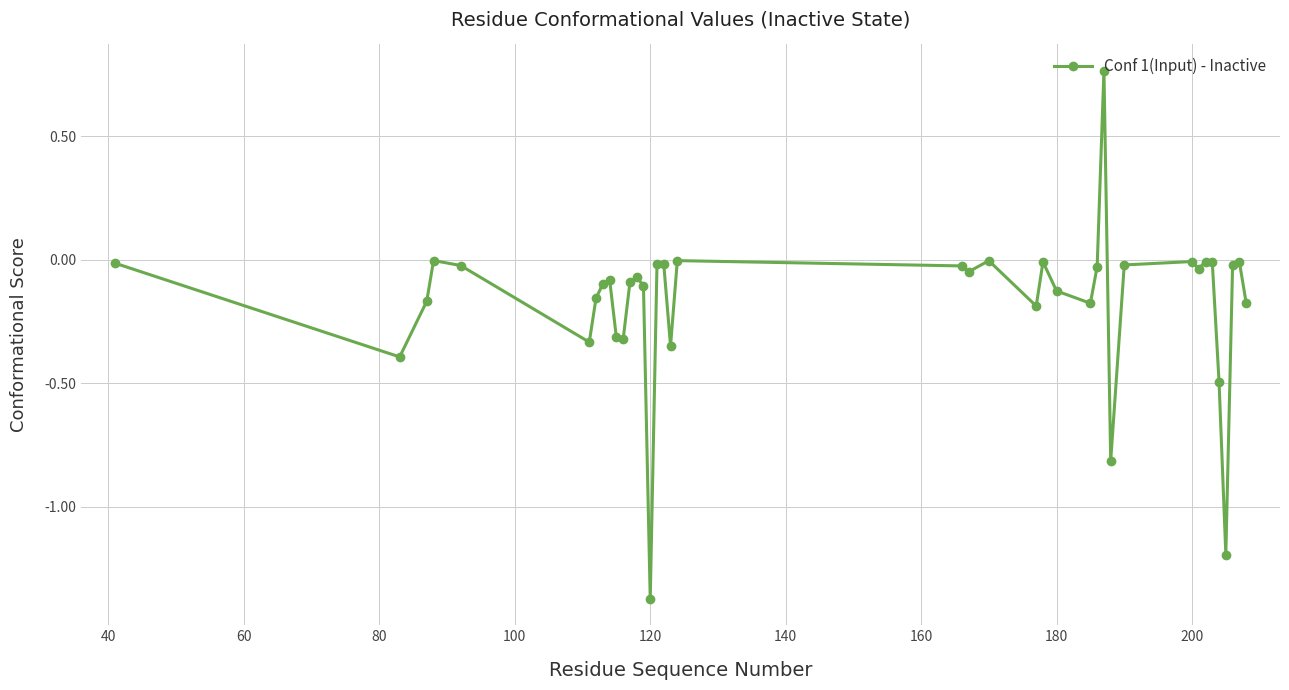

What is the difference between the maximum and minimum values?

2.1